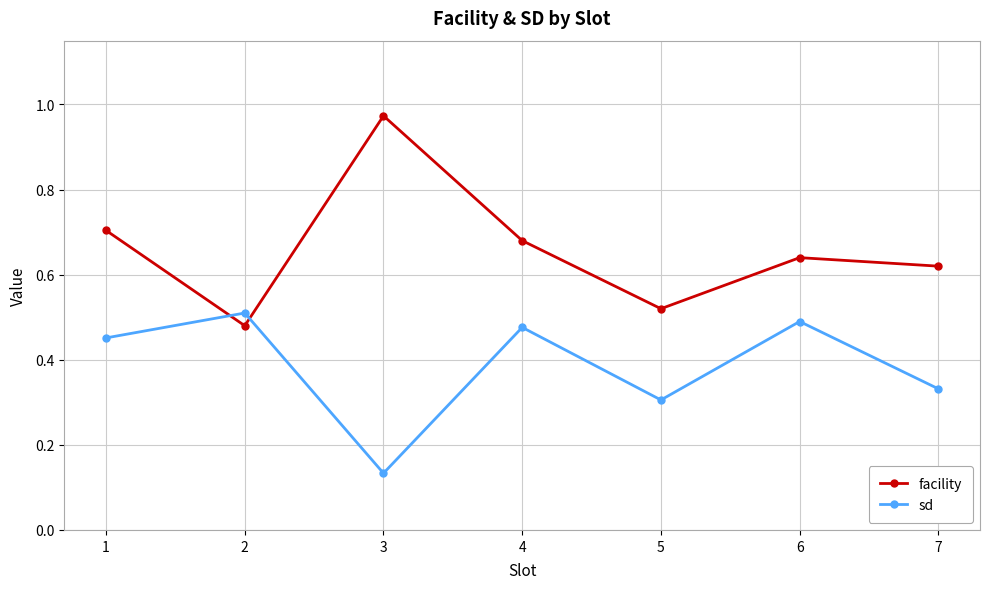

Is the value of sd at 1 greater than the value of facility at 3?

No